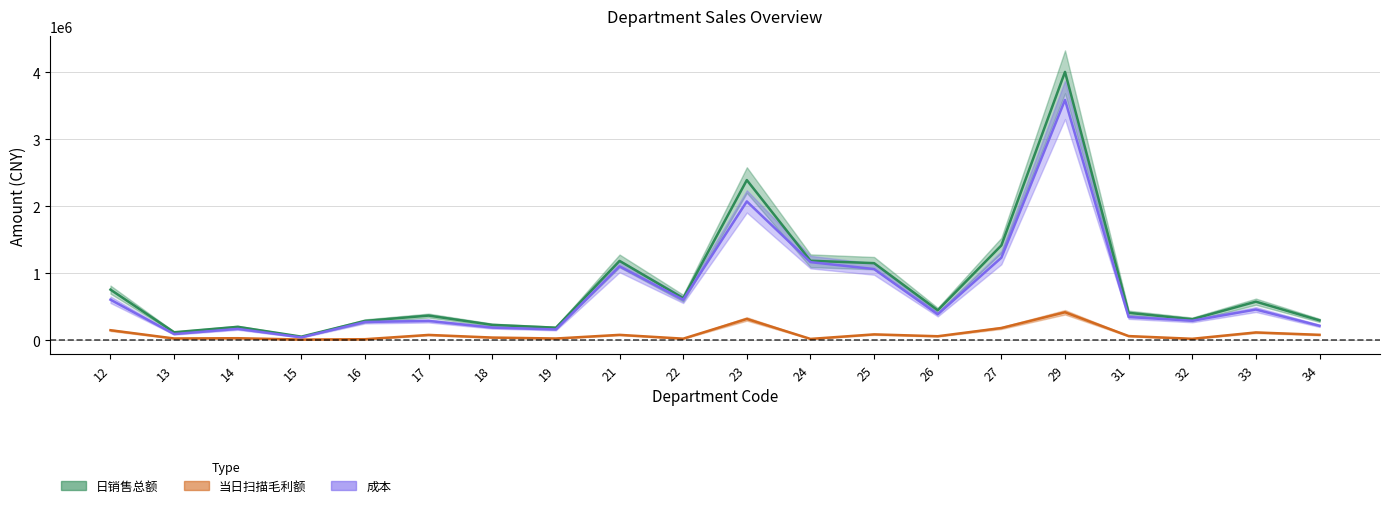

How many values in the 日销售总额 series exceed 447971?

10